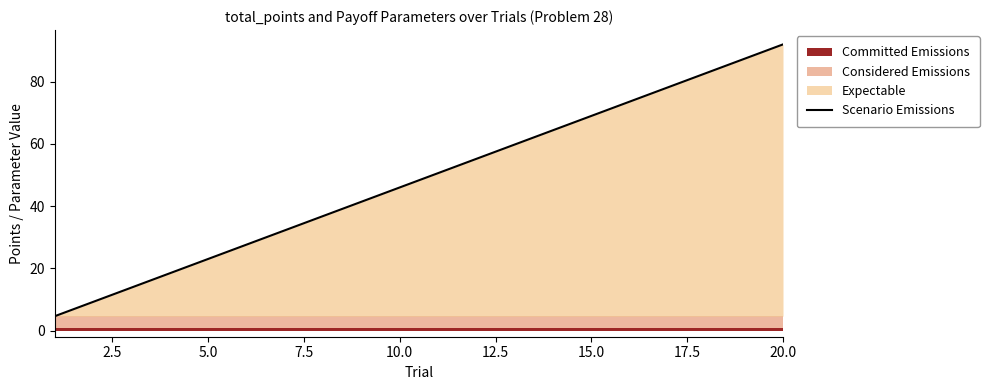

What is the difference between the maximum and second lowest values?

82.8